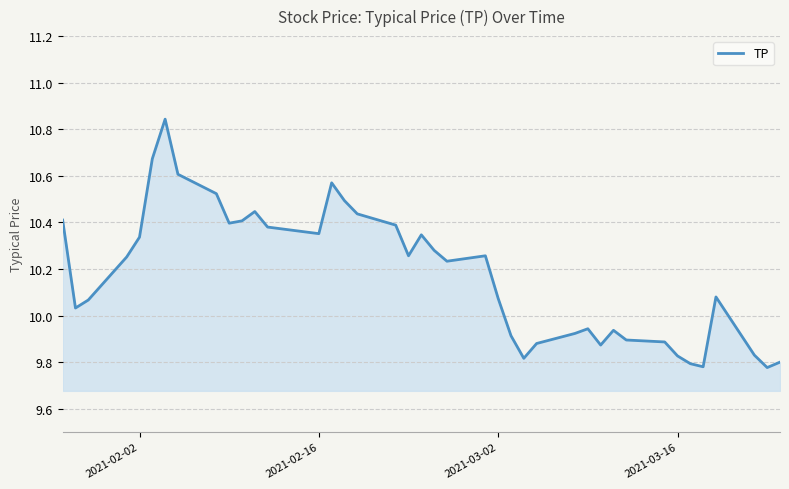

How many categories are shown in the chart?

40